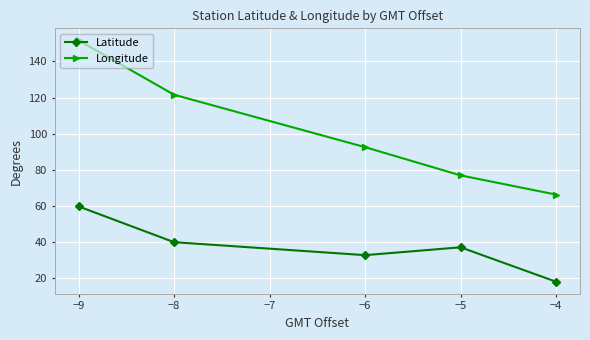

What is the spread (max minus min) of values at −8?

81.7